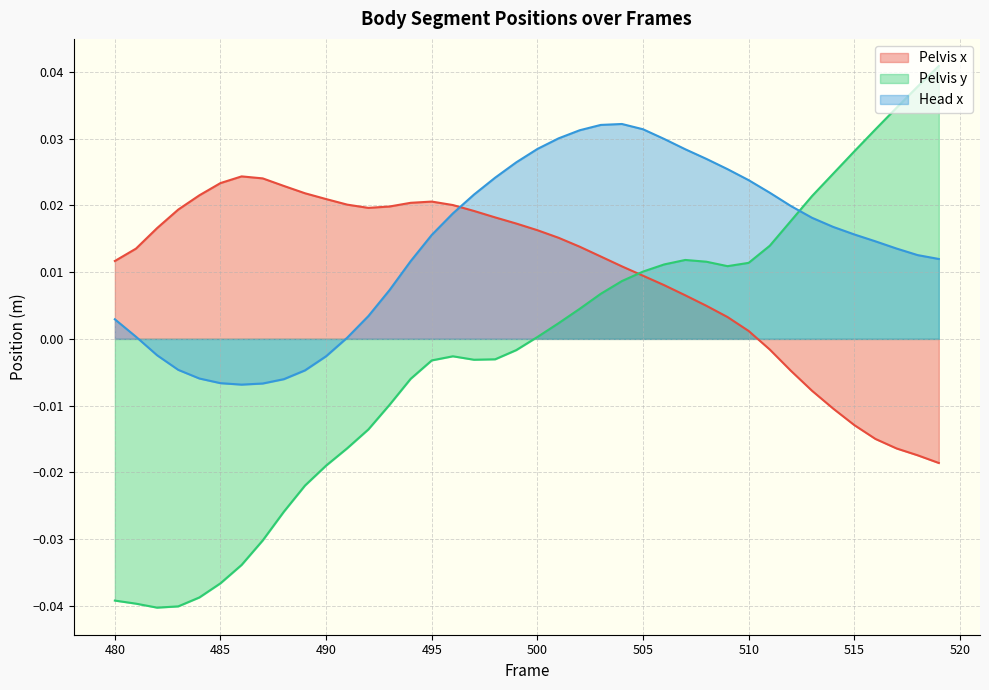

How many lines are shown in the chart?

3